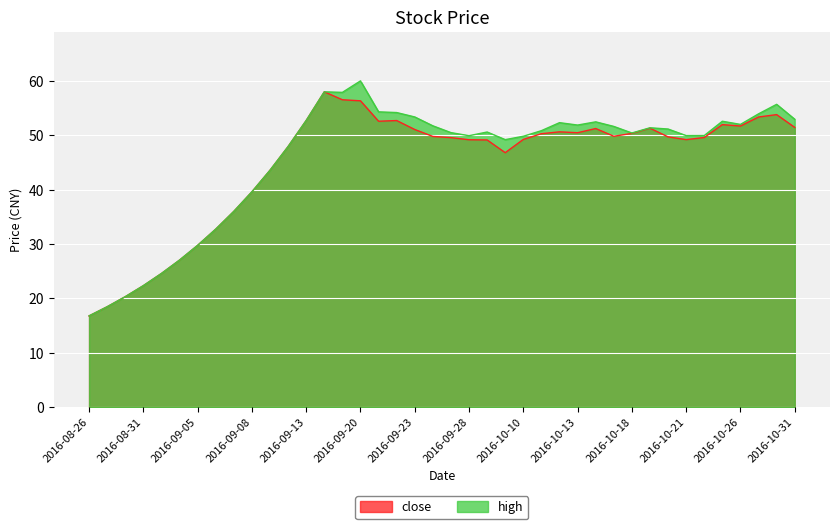

What are all the series names shown in the legend?

close, high